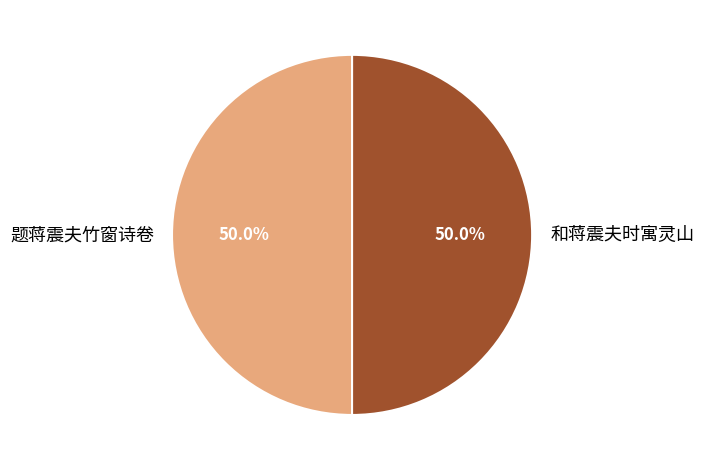

How many segments does this pie chart have?

2